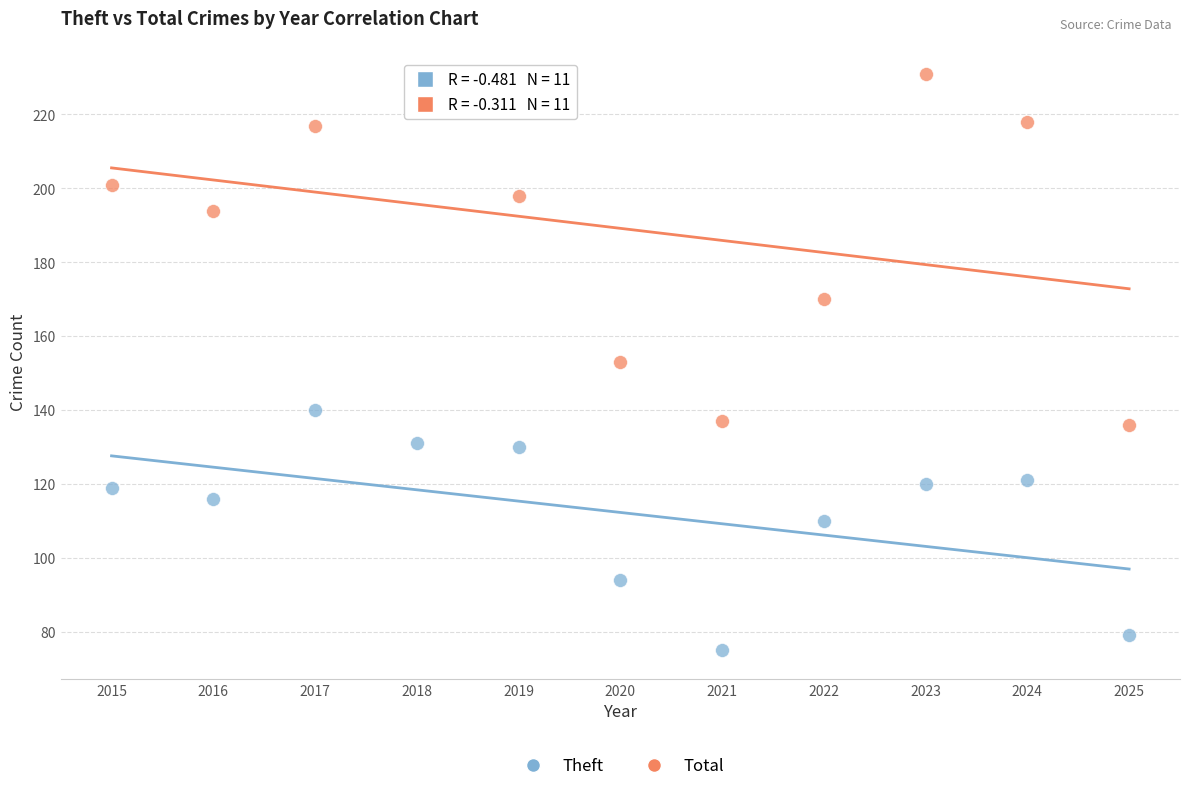

In the Theft series, what Y value is closest to 107?

110